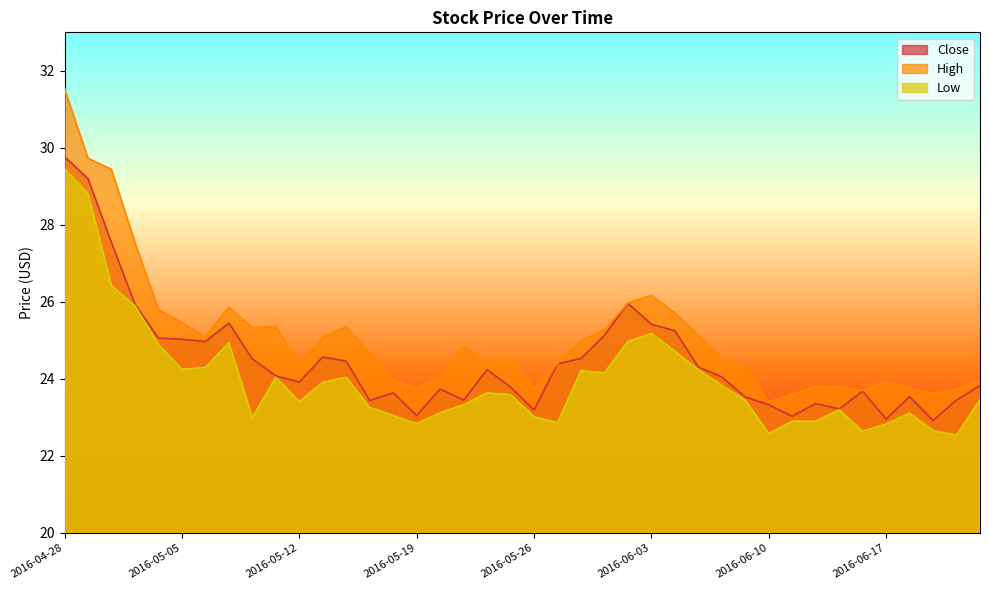

Is it true that Low equals 11.6 at 2016-05-10?

False